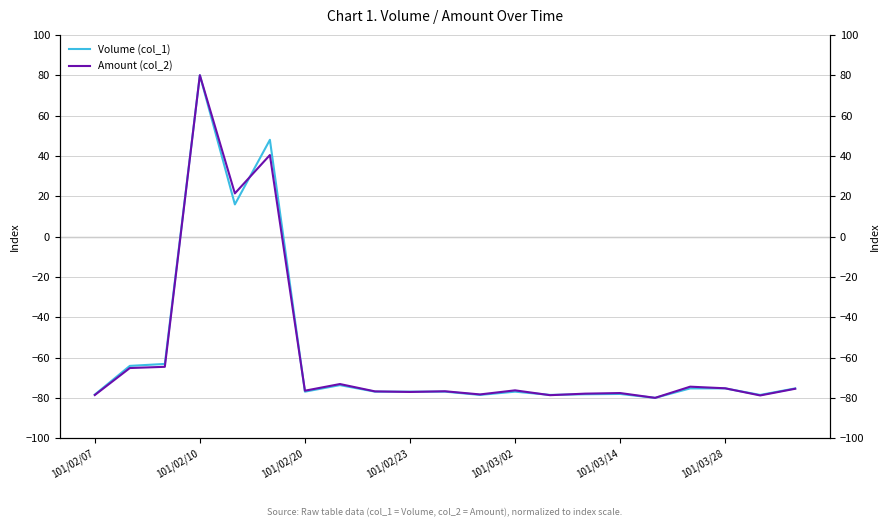

Which series ends up on top after the final intersection of Volume (col_1) and Amount (col_2)?

Volume (col_1)